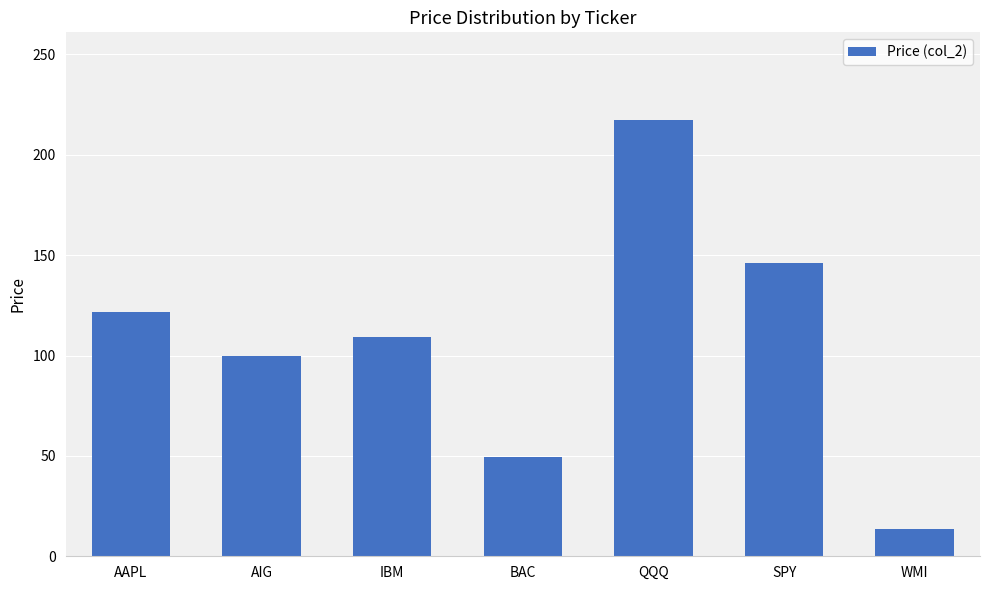

What is the smallest value displayed?

13.4